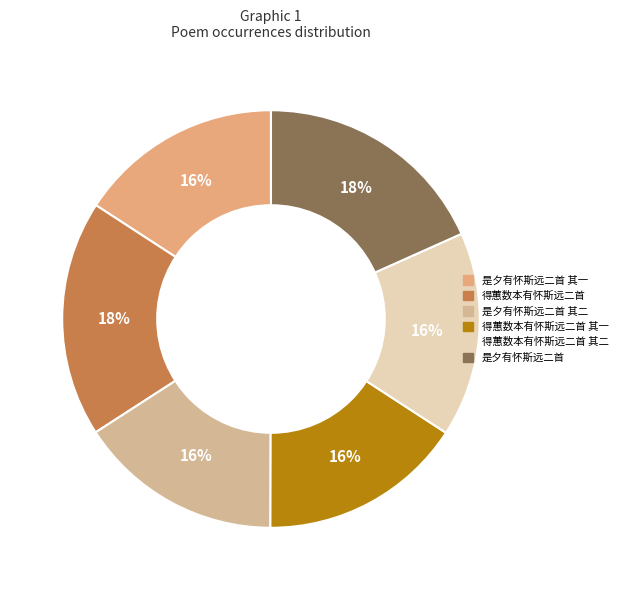

How many slices are in this pie chart?

6